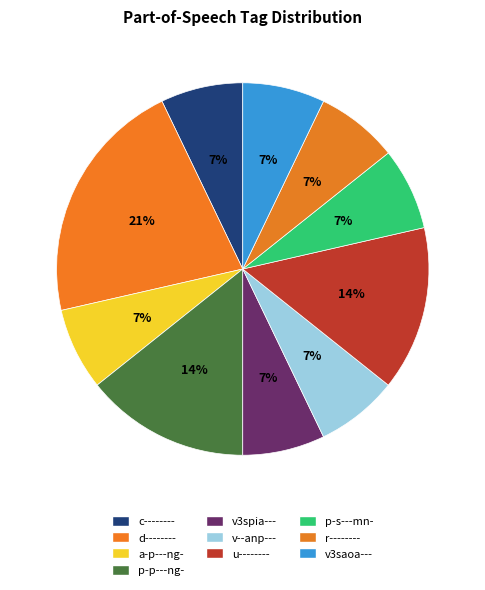

True or false: p-p---ng- accounts for 5% of the total.

False